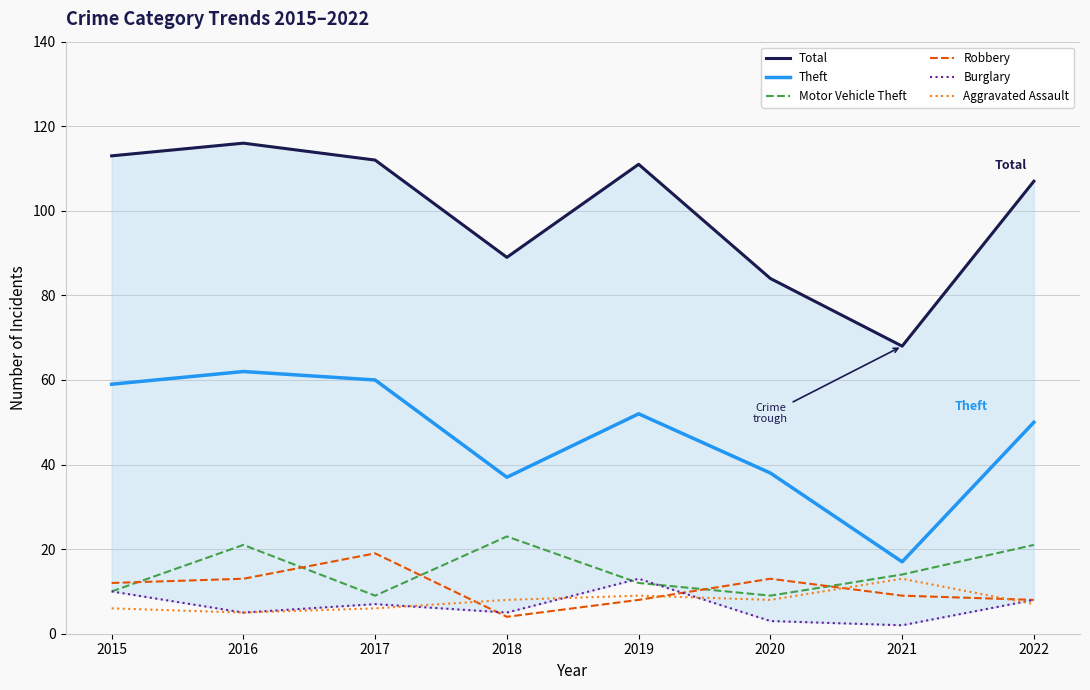

Where does the Burglary series first go above 7?

2015